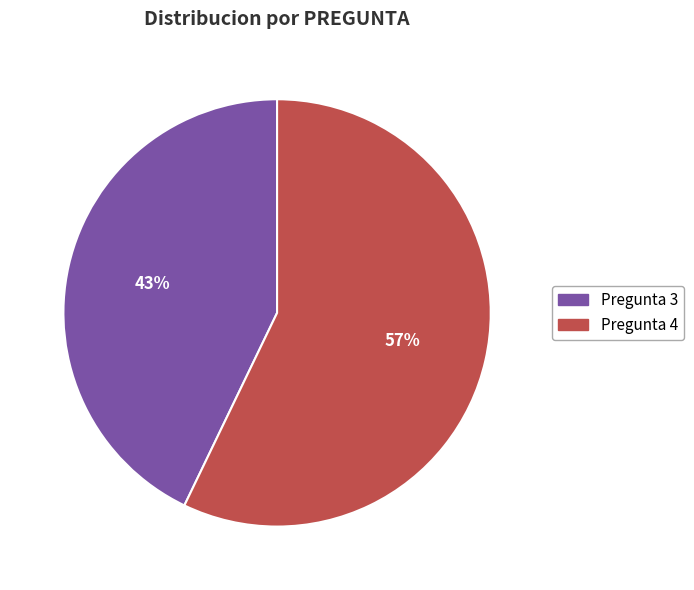

Does any single category account for the majority?

Yes